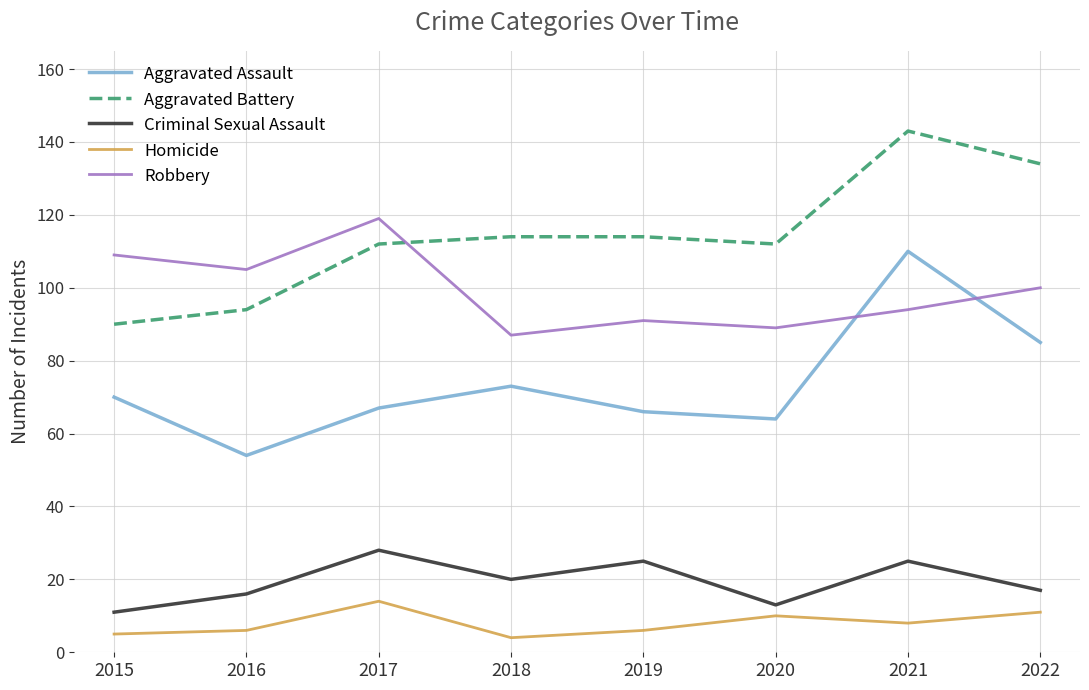

Rank the series at 2019 from lowest to highest value.

Homicide, Criminal Sexual Assault, Aggravated Assault, Robbery, Aggravated Battery